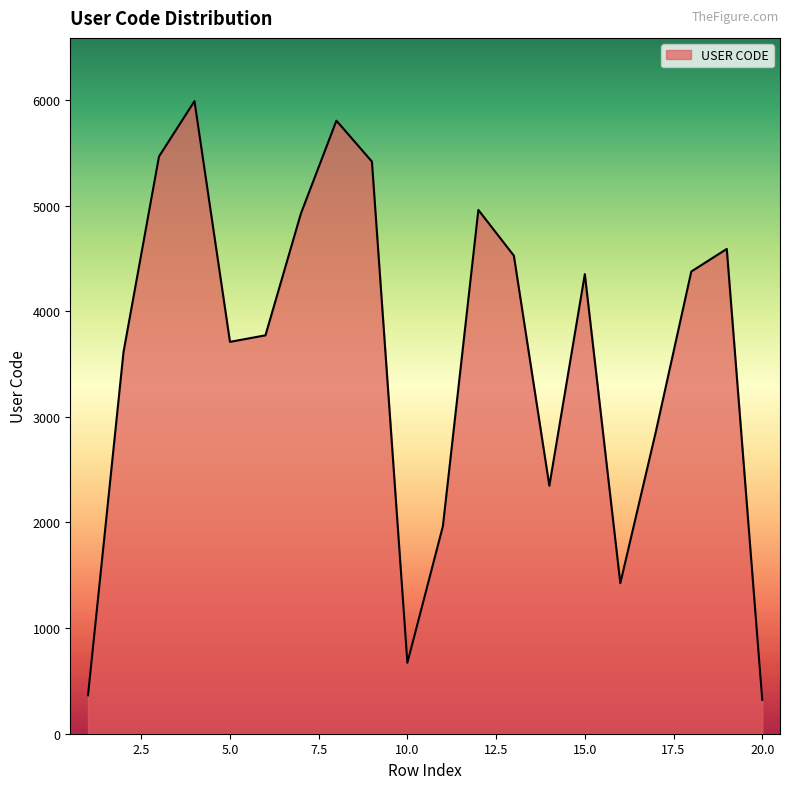

What is the maximum value shown in the chart?

5989